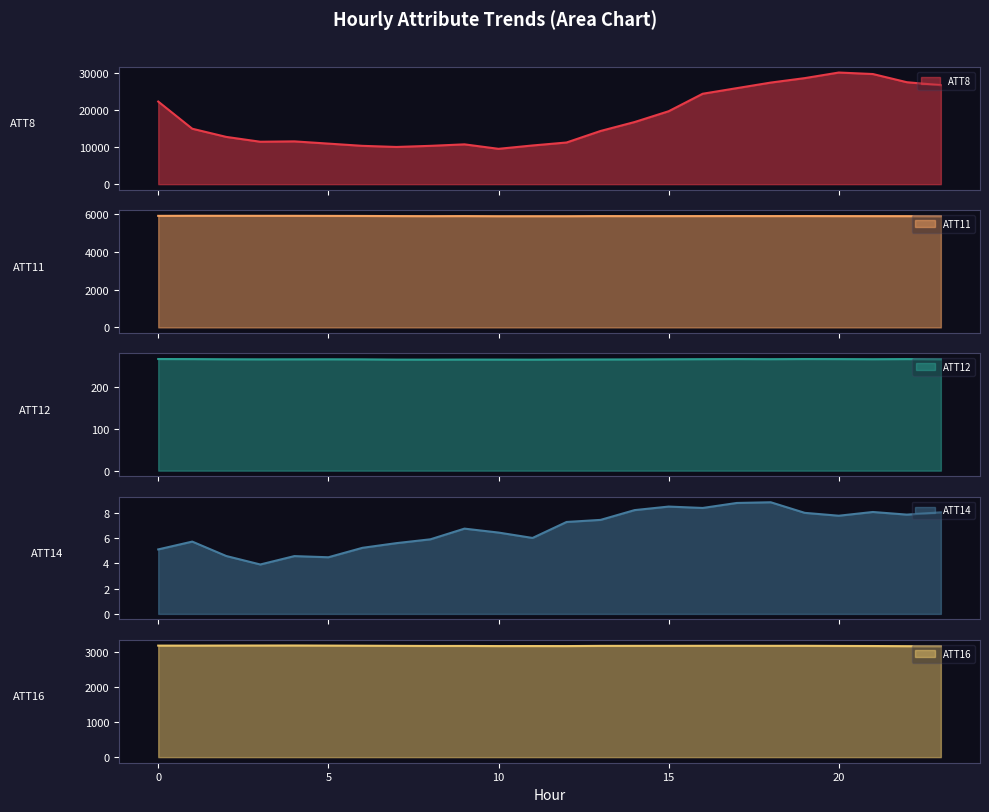

What is the average value of the ATT16 series?

3187.0